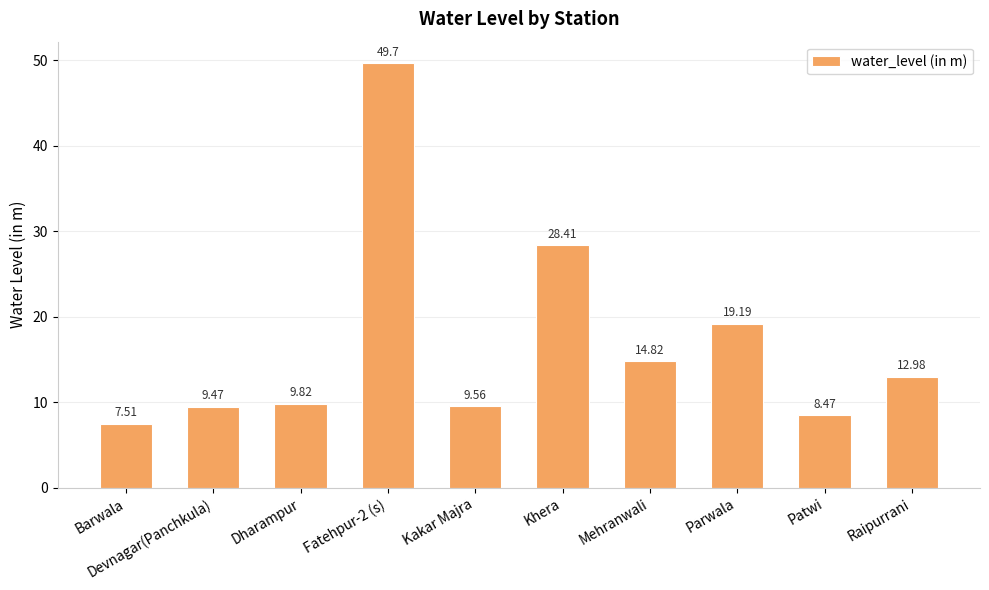

What is the difference between the values at Barwala and Dharampur?

2.3